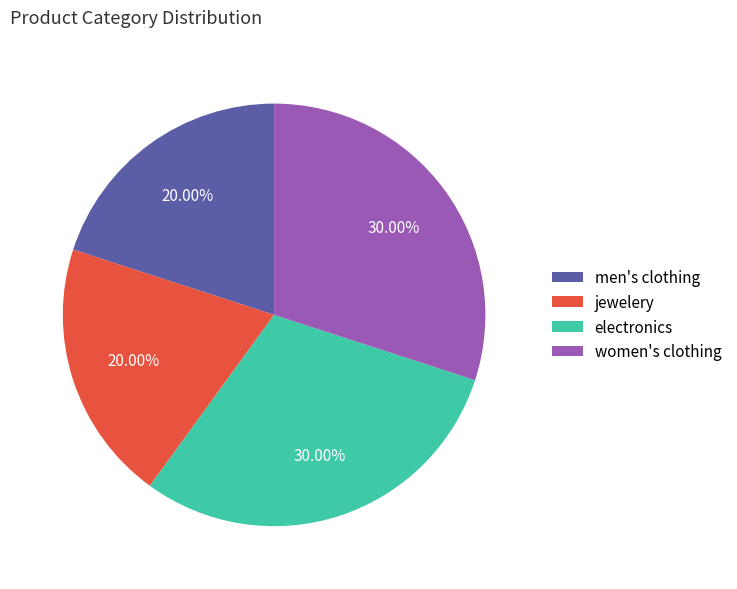

How many segments does this pie chart have?

4